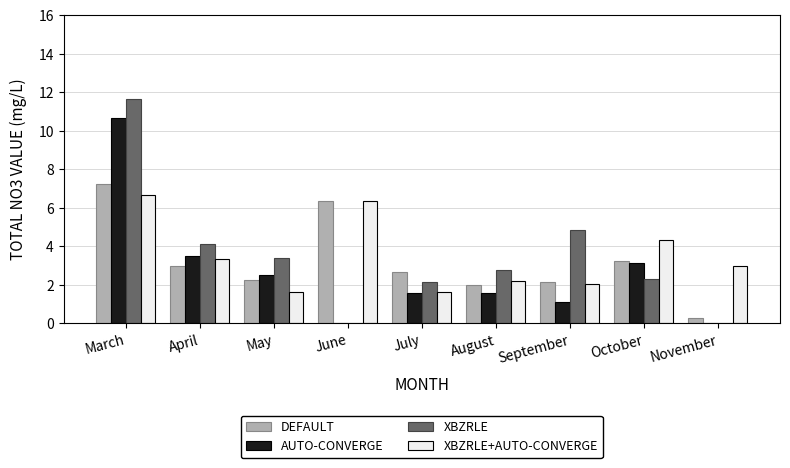

What is the maximum value for AUTO-CONVERGE?

10.6